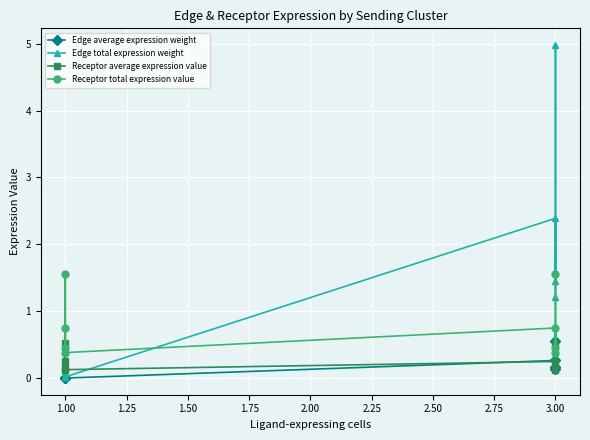

True or false: Receptor total expression value and Receptor average expression value cross at least once.

False